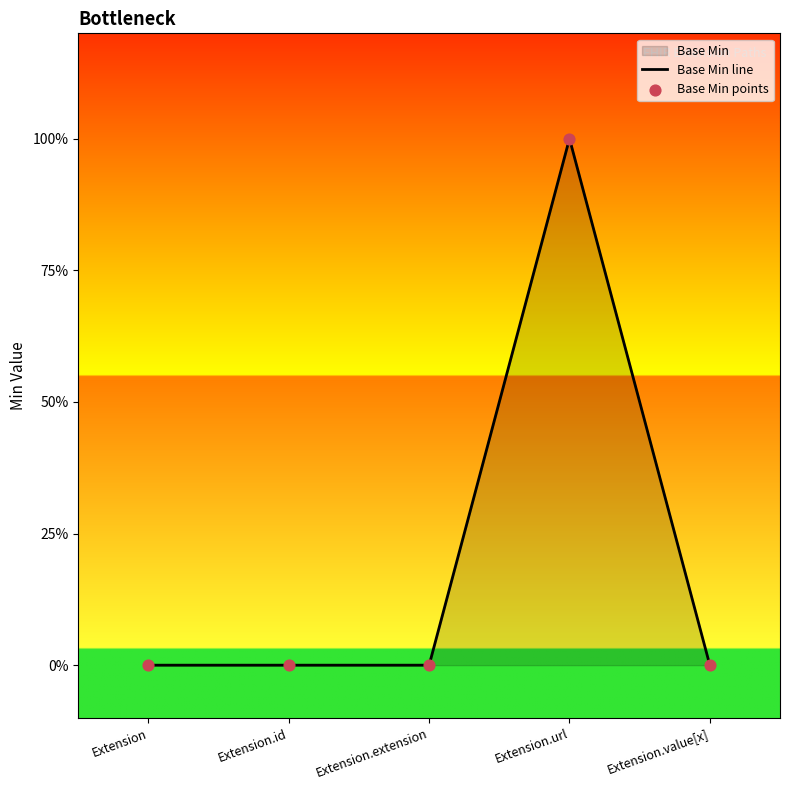

Which series contains the highest Y value?

Base Min line